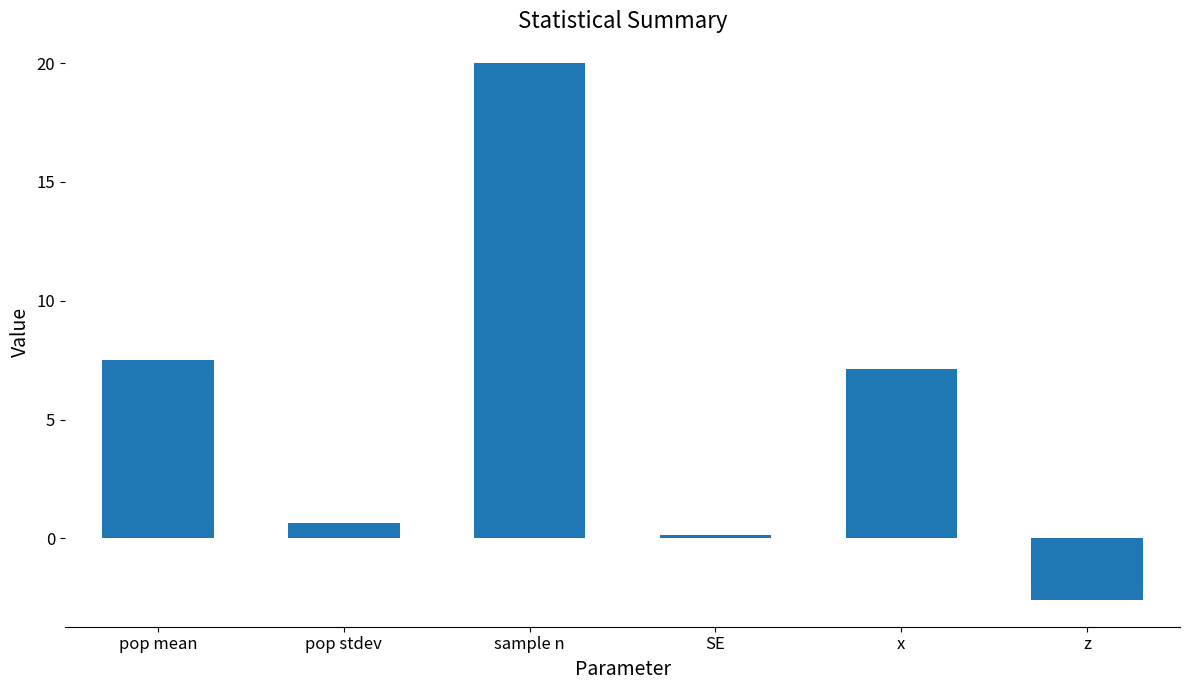

The value at pop stdev is 0.6. True or false?

True